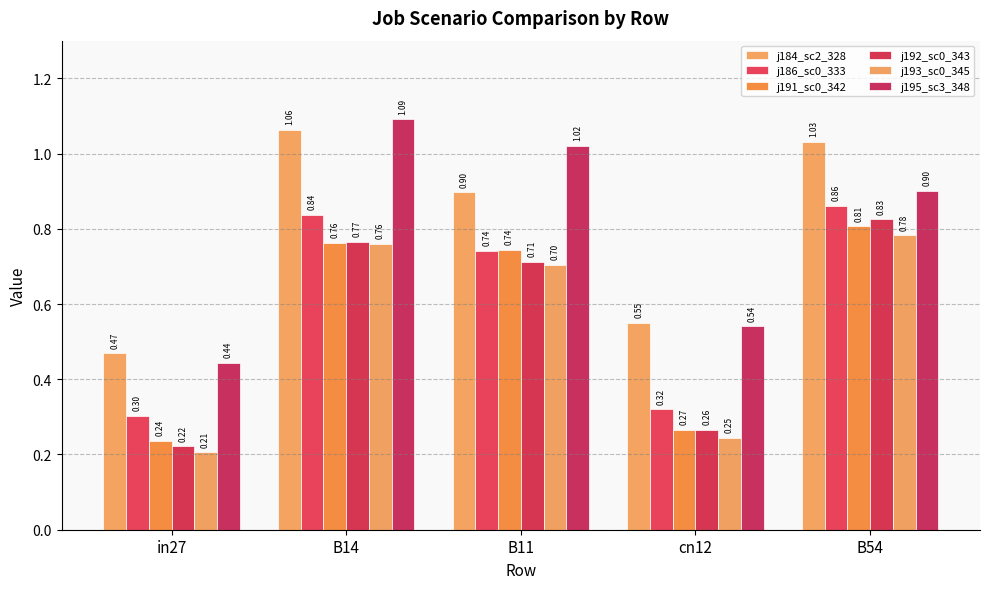

At which category is the sum across all series the highest?

B14